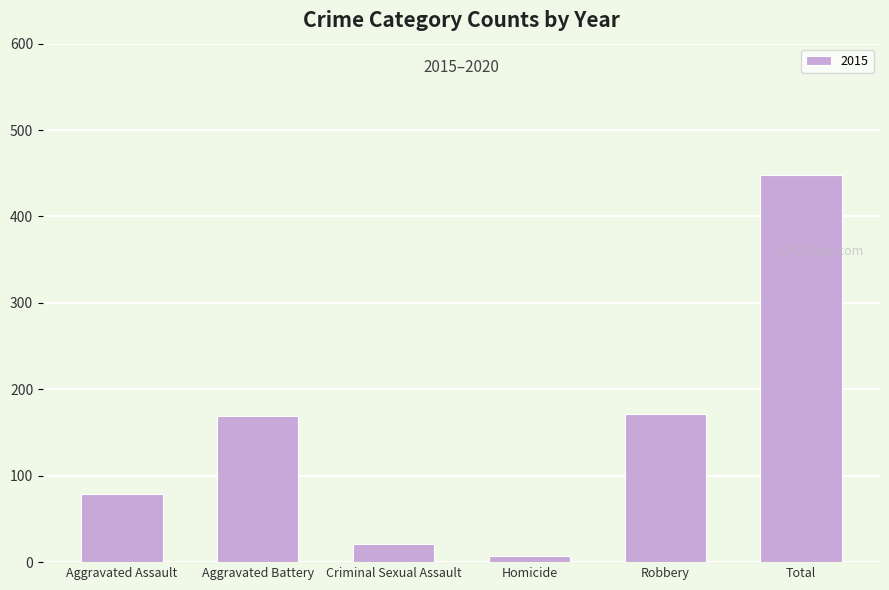

The value at Criminal Sexual Assault is 21. True or false?

True